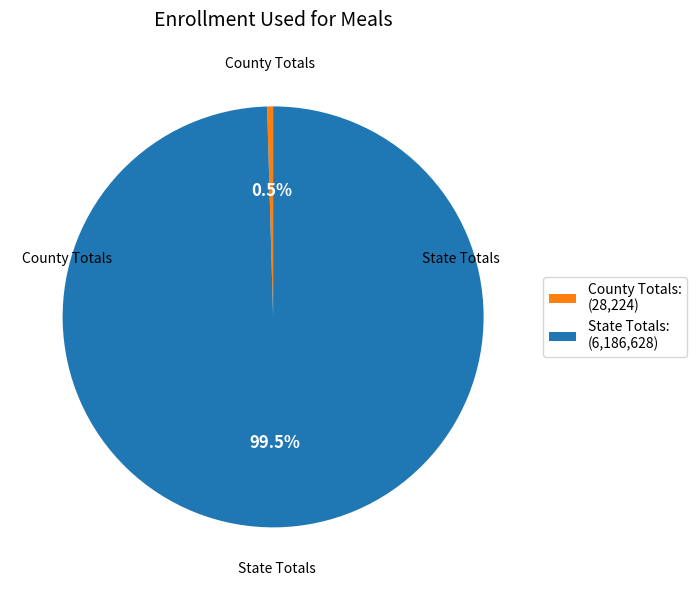

How many slices are in this pie chart?

2